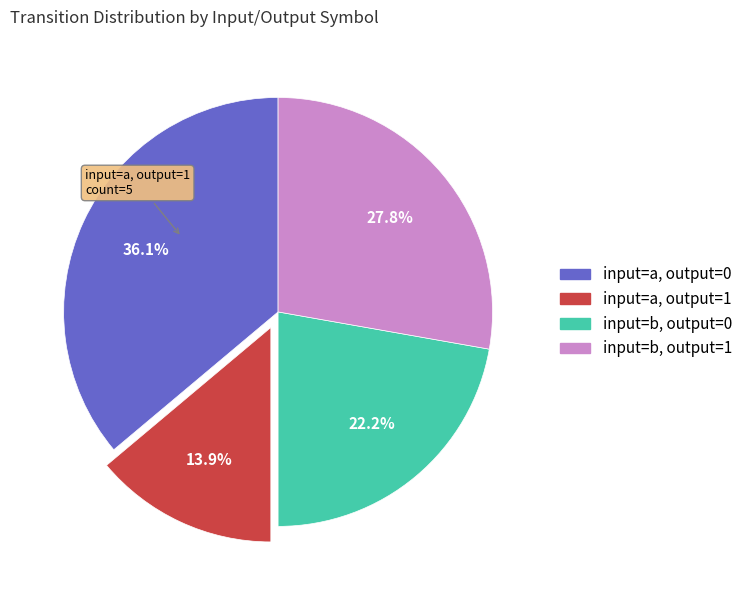

How many slices are in this pie chart?

4